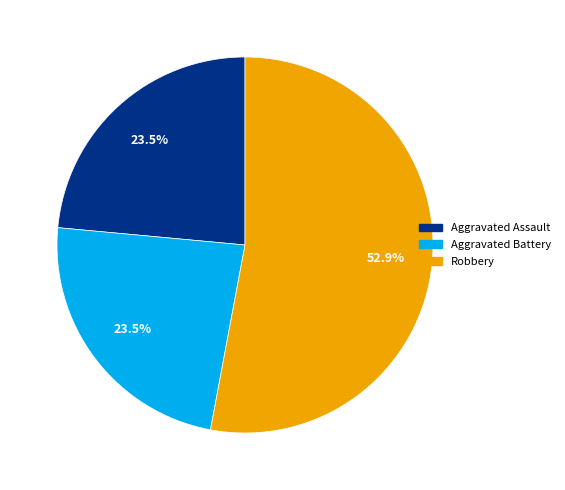

What is the ratio of the value at Aggravated Assault to the value at Aggravated Battery?

1.0